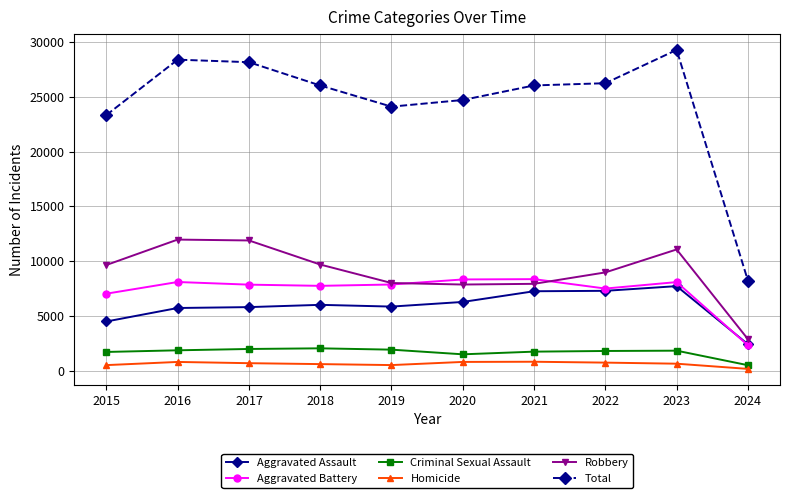

Is it true that Homicide equals 724 at 2022?

True